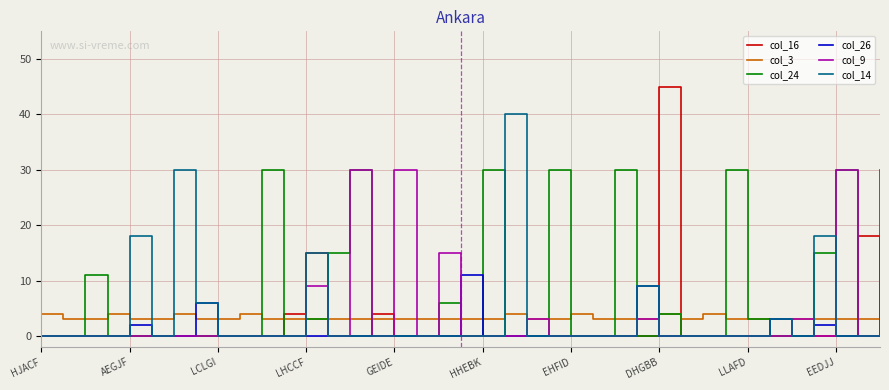

What is the highest value of the col_24 series?

30